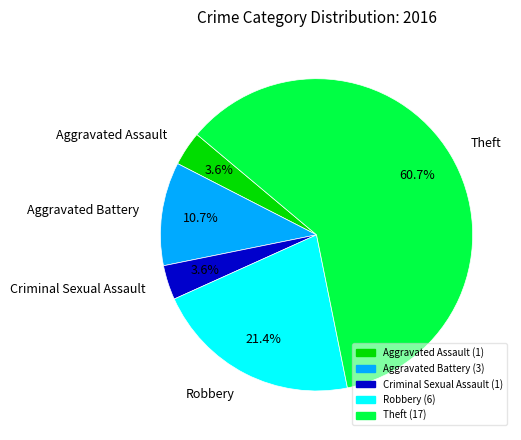

What percentage do Theft and Aggravated Assault together represent?

64.3%